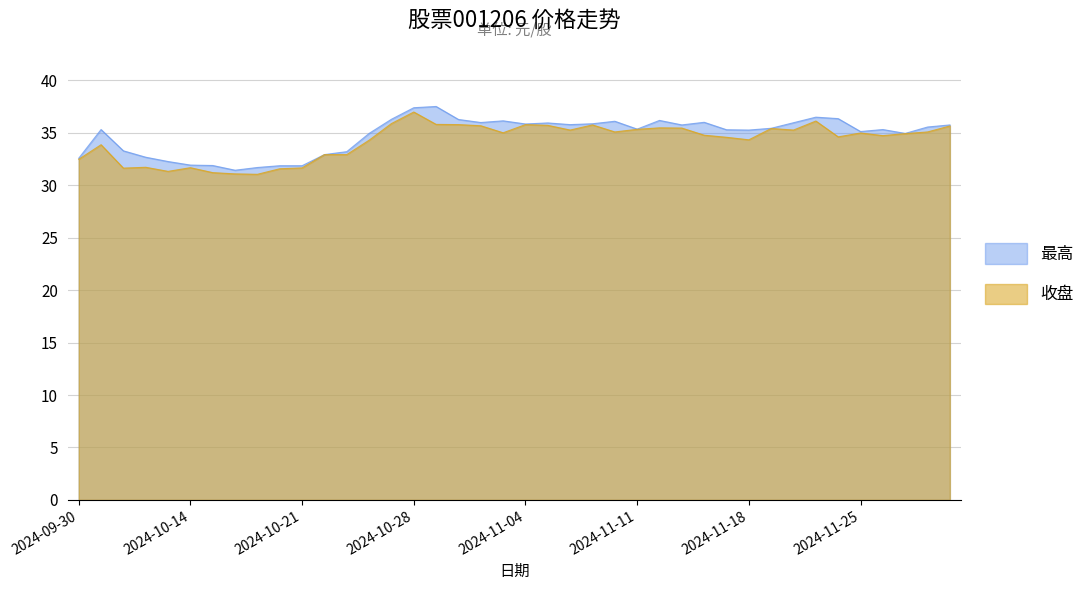

What is the smallest value displayed?

31.1